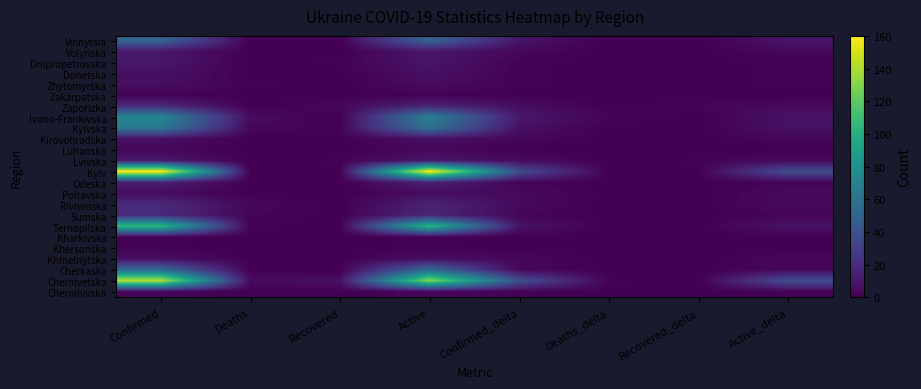

Which series has the largest range (max minus min)?

Kyiv